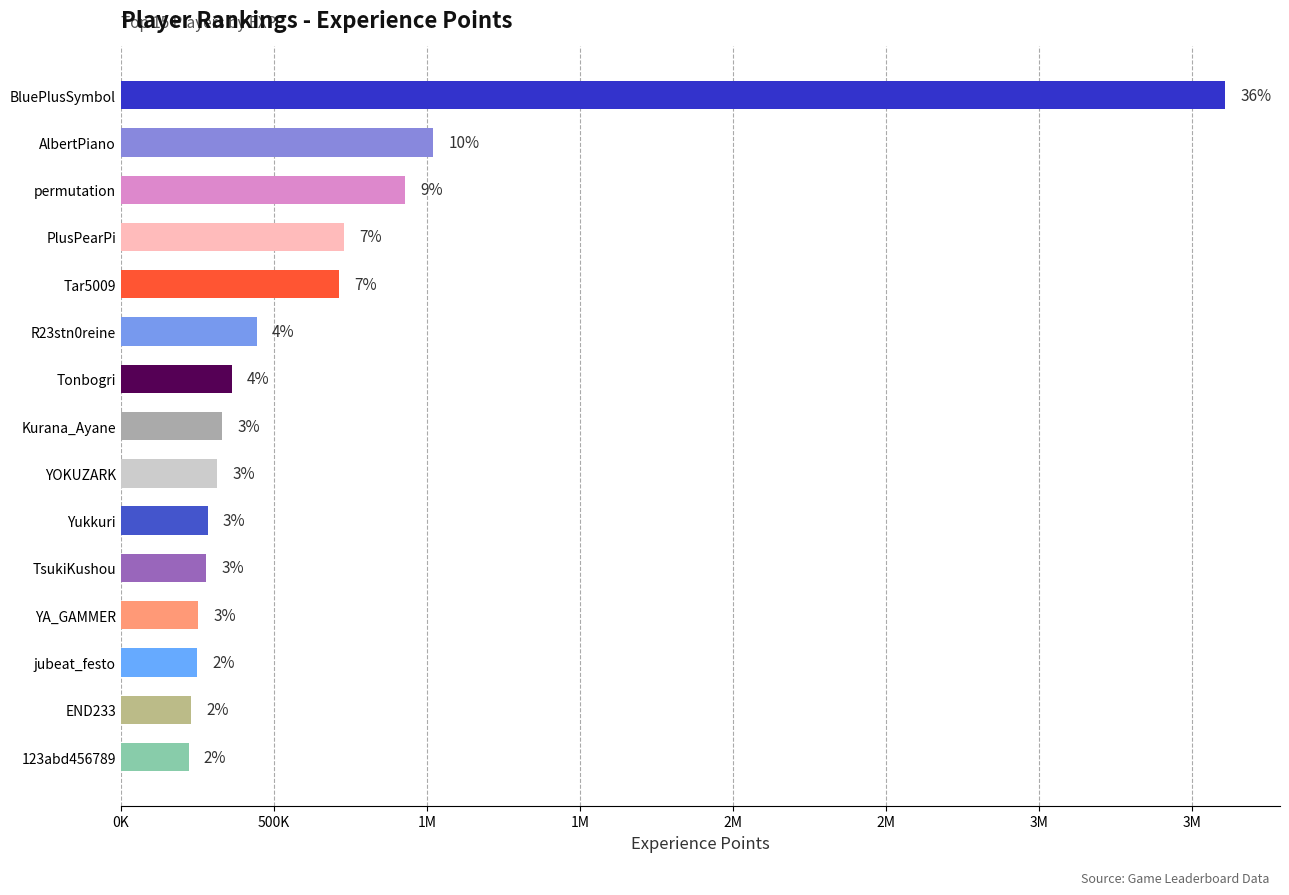

Does the chart contain any negative values?

No